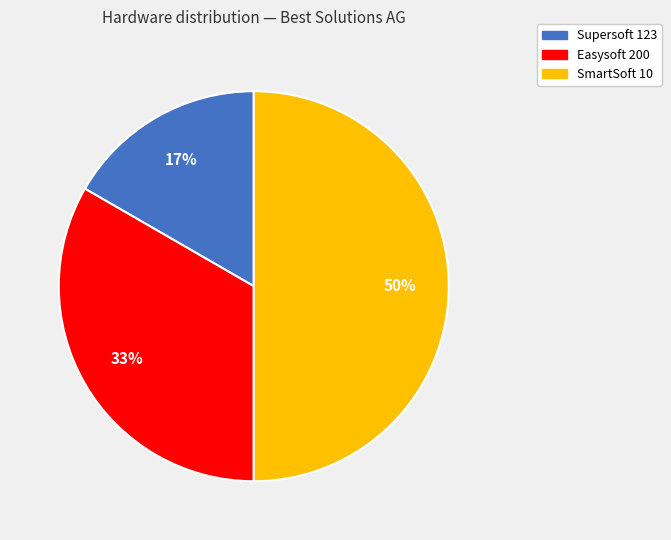

To the nearest percent, what portion does Supersoft 123 represent?

17%